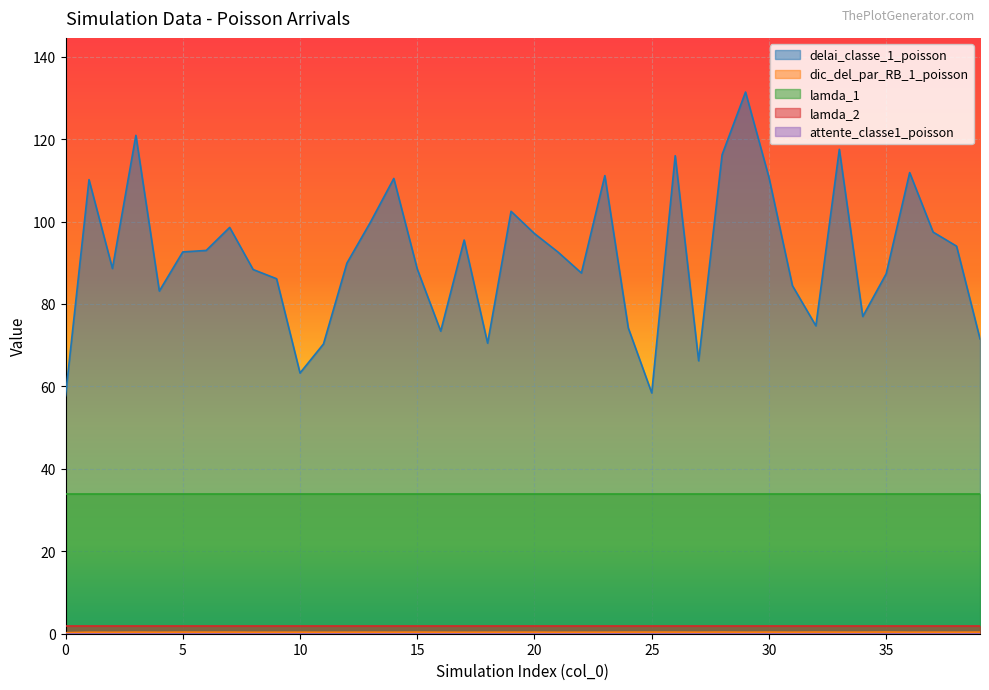

At which label does delai_classe_1_poisson first exceed 92?

1